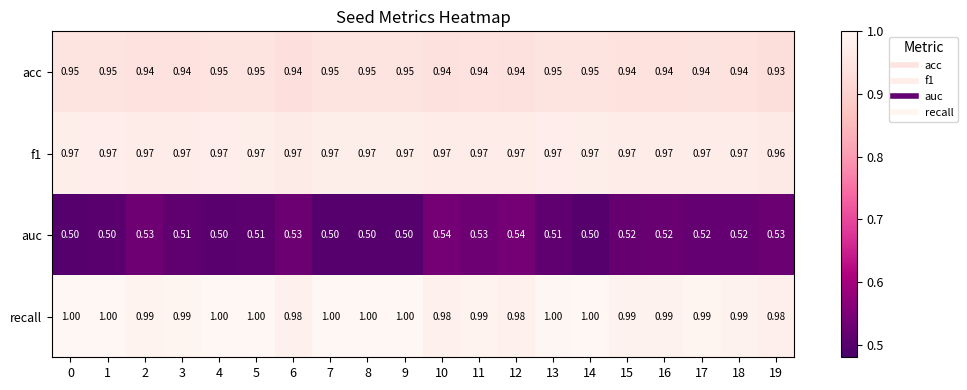

Count the number of data series in this chart.

4